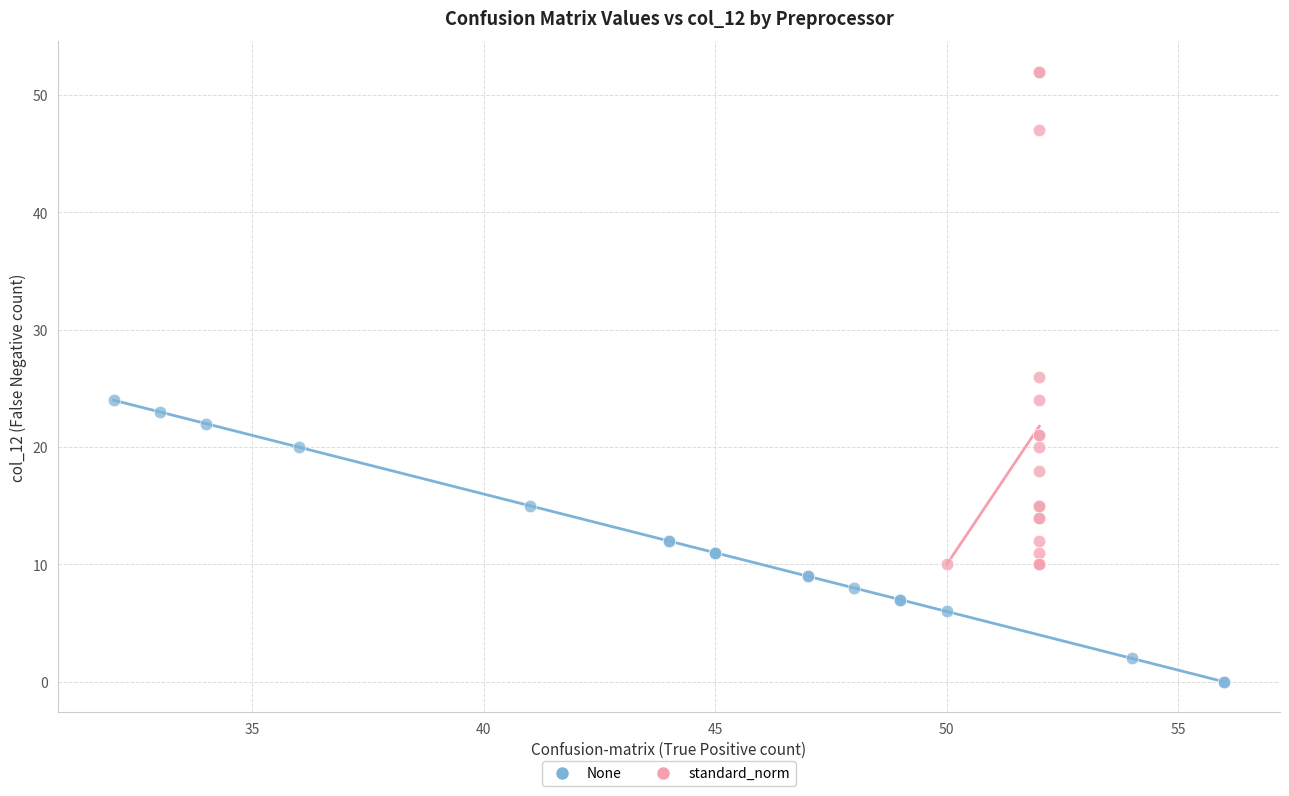

Which series contains the lowest Y value?

None